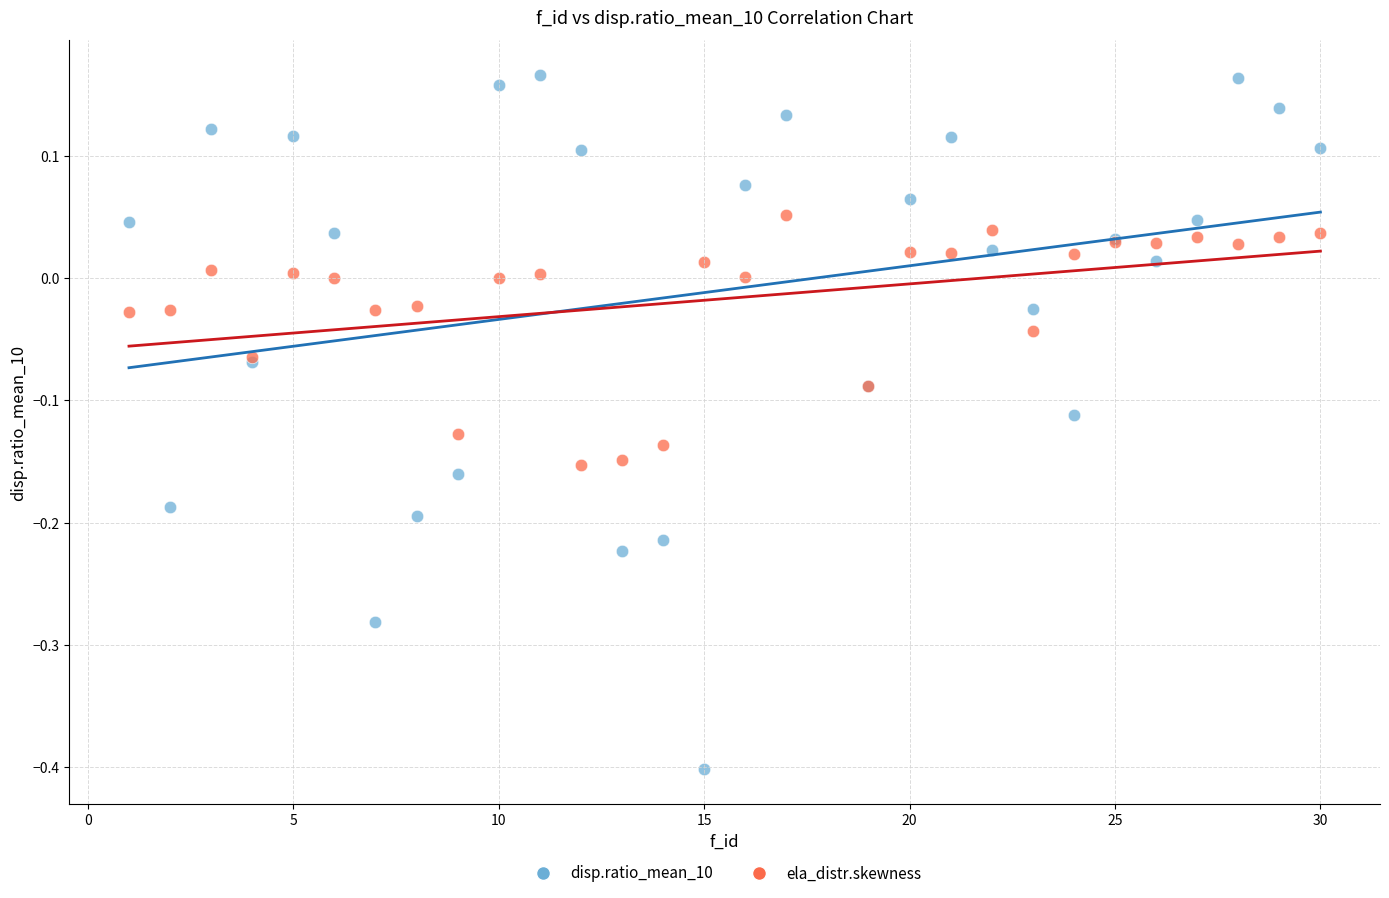

What is the X range (max minus min) for the scatter plot?

29.0